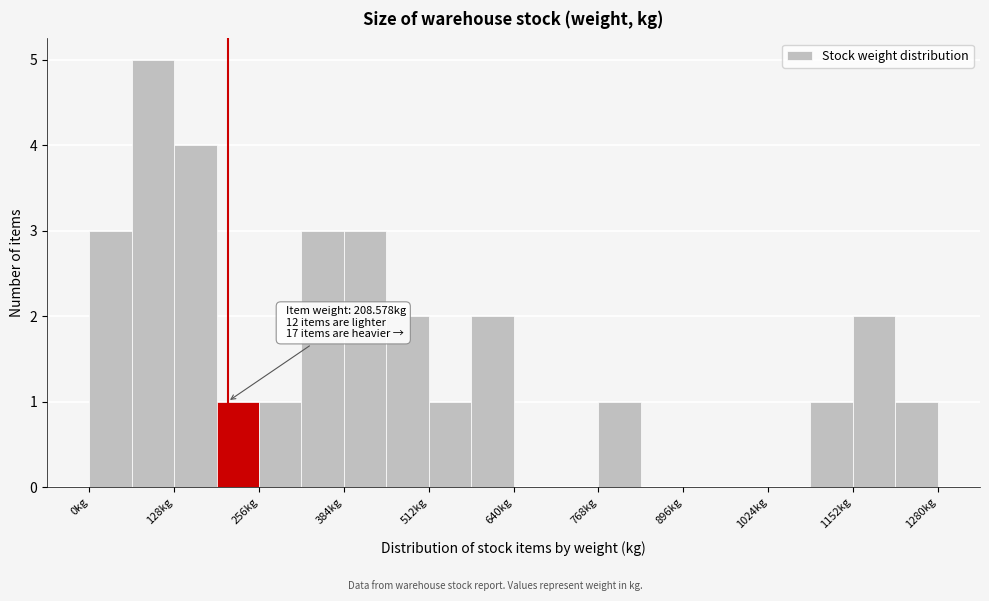

Around what value on the x-axis is the tallest bar? Give the approximate position of its centre, as read against the axis.

100